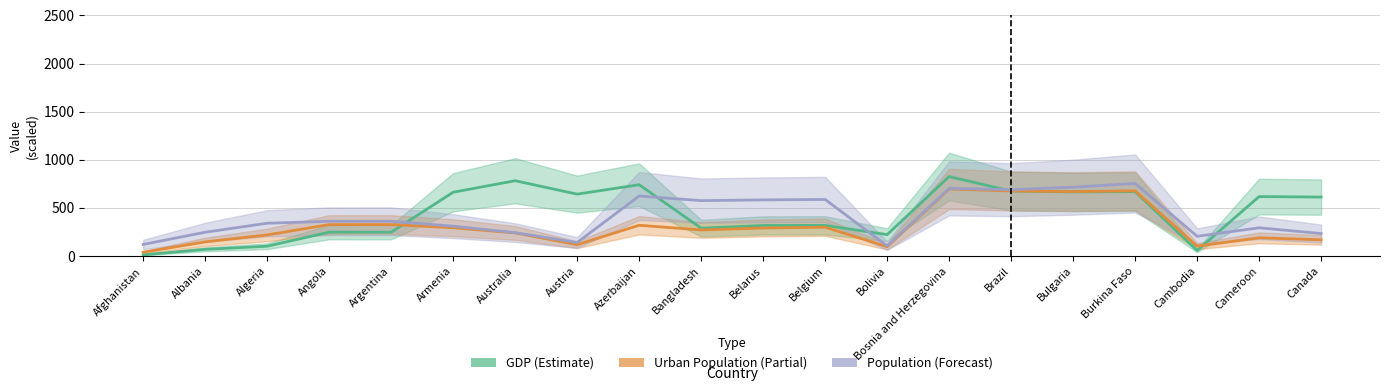

At which category does GDP (Estimate) reach its first local peak?

Angola